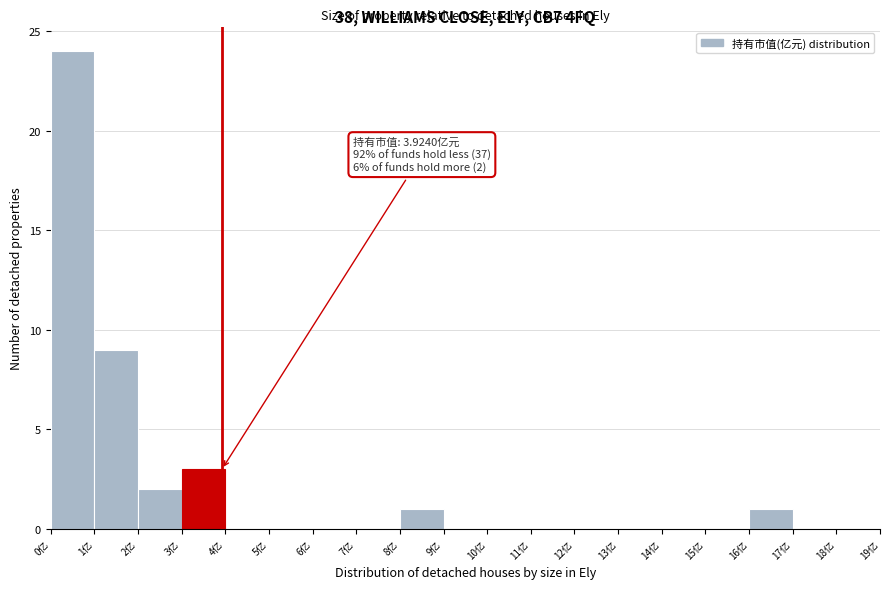

Which range on the x-axis has the tallest bar?

0 to 1